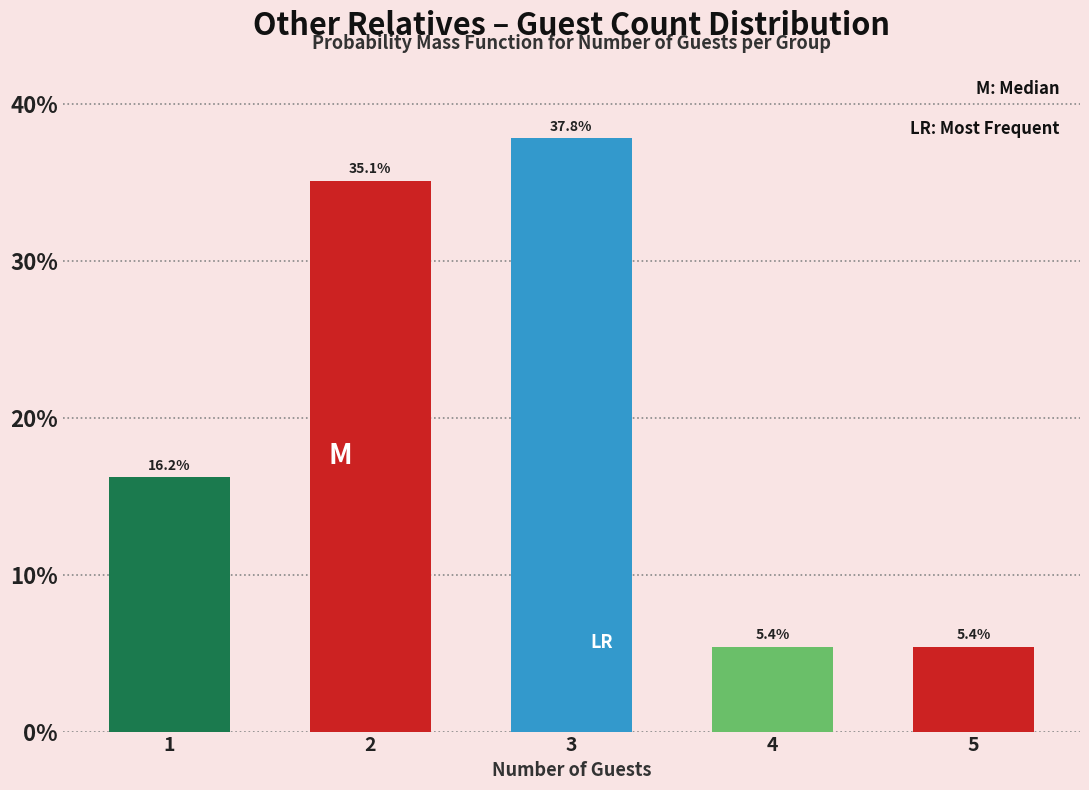

Reading left to right, list all the values displayed in this chart.

16.2	35.1	37.8	5.4	5.4